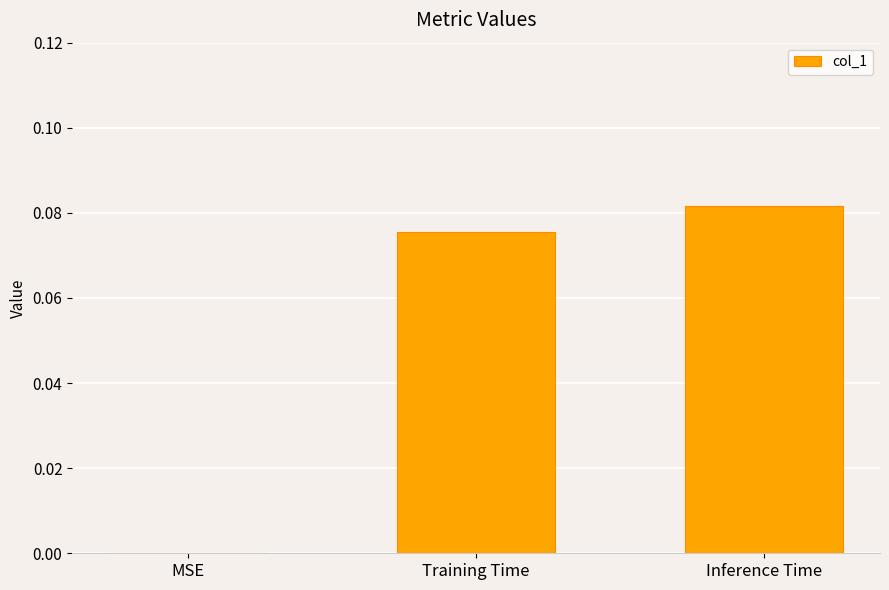

Which label corresponds to the largest value in the chart?

Inference Time